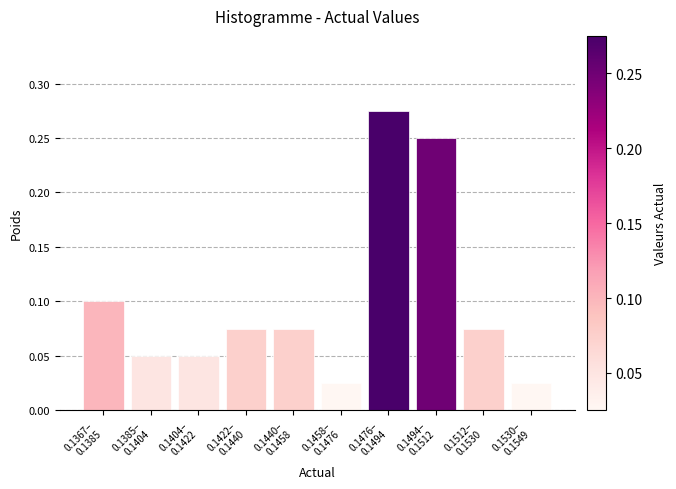

What is the sum of all values?

1.0